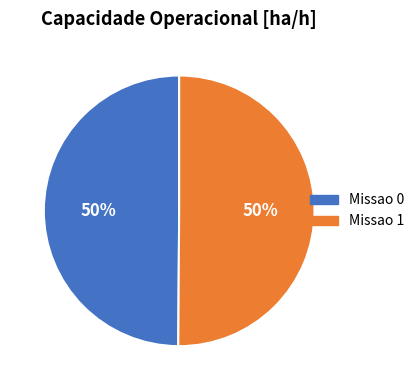

Combined, do Missao 0 and Missao 1 account for over 50%?

Yes